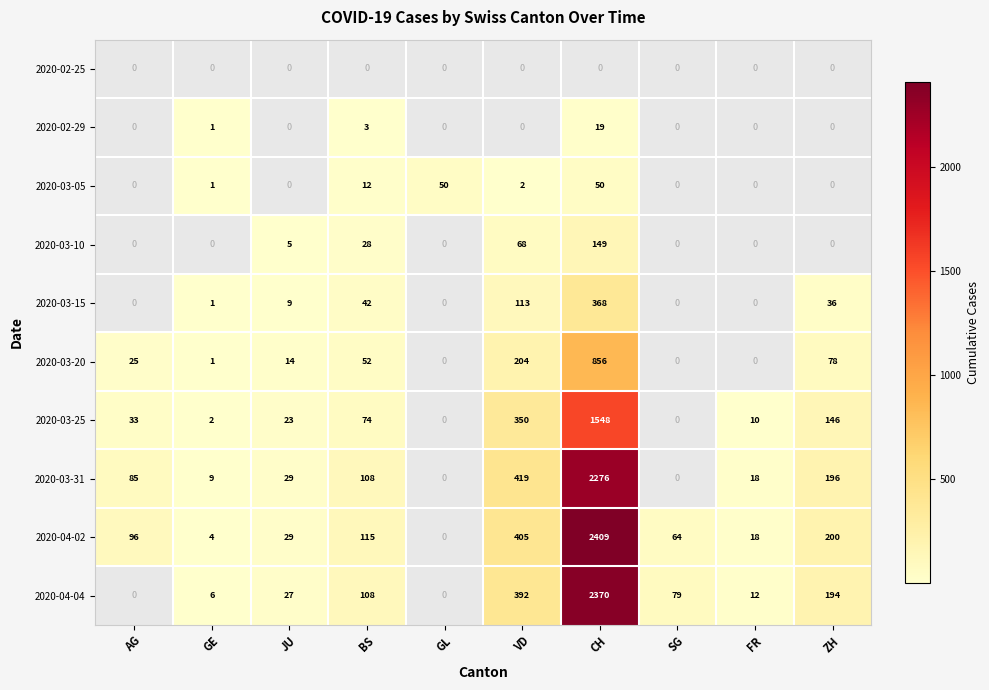

The 2020-04-02 series shows 297 at ZH. True or false?

False